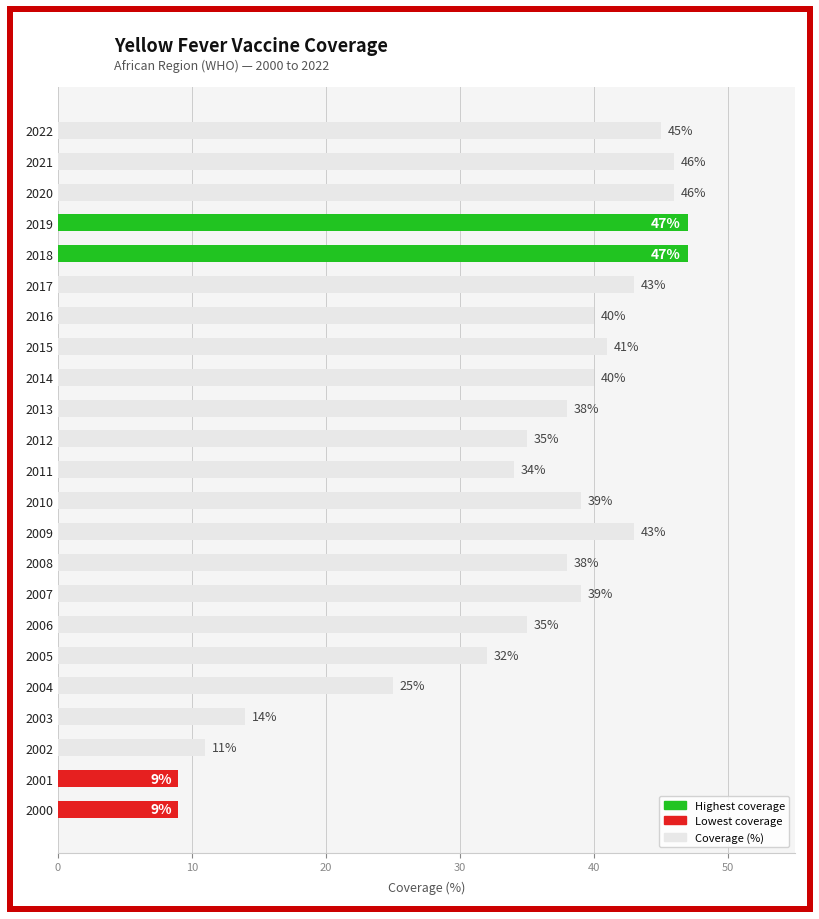

The value at 2008 is 16. True or false?

False